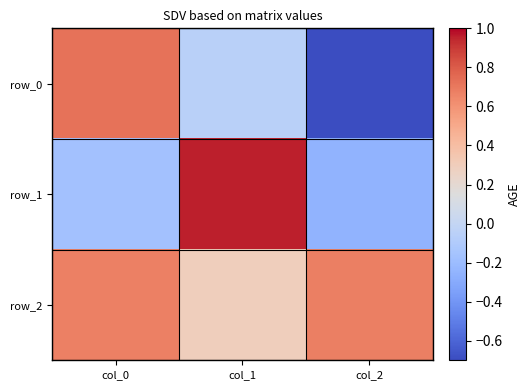

Rank the series by their maximum value, from highest to lowest.

row_1, row_0, row_2